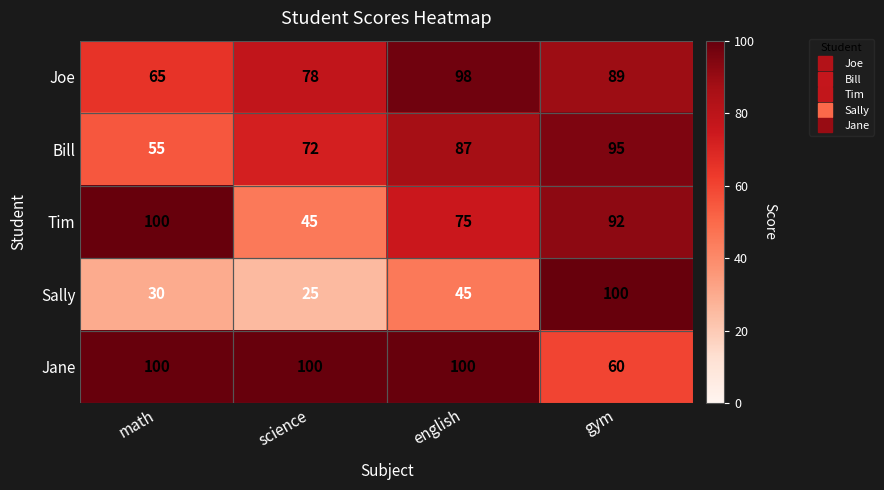

At which category is the sum across all series the highest?

gym